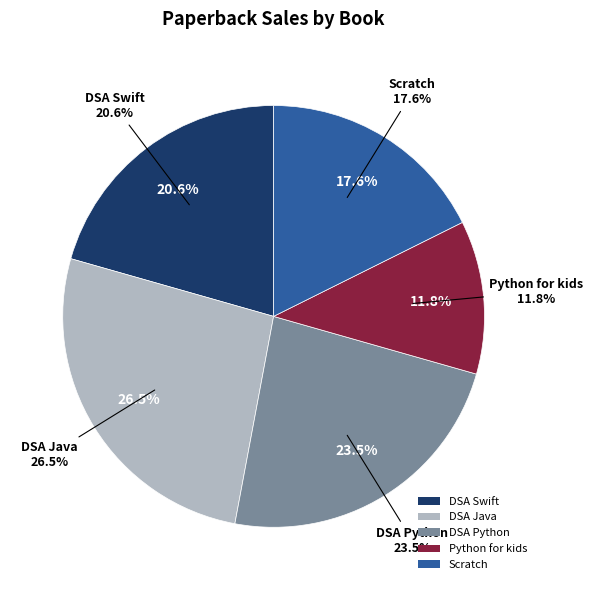

What percentage is the DSA Python slice, to the nearest percent?

24%